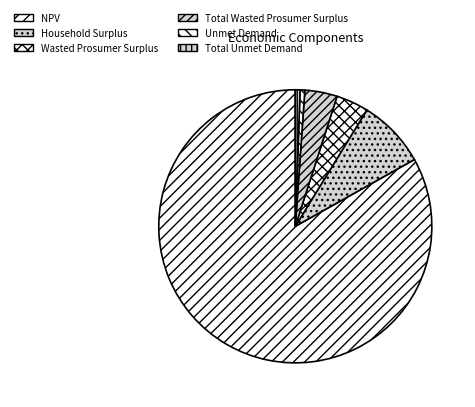

Is there a majority slice in this chart?

Yes